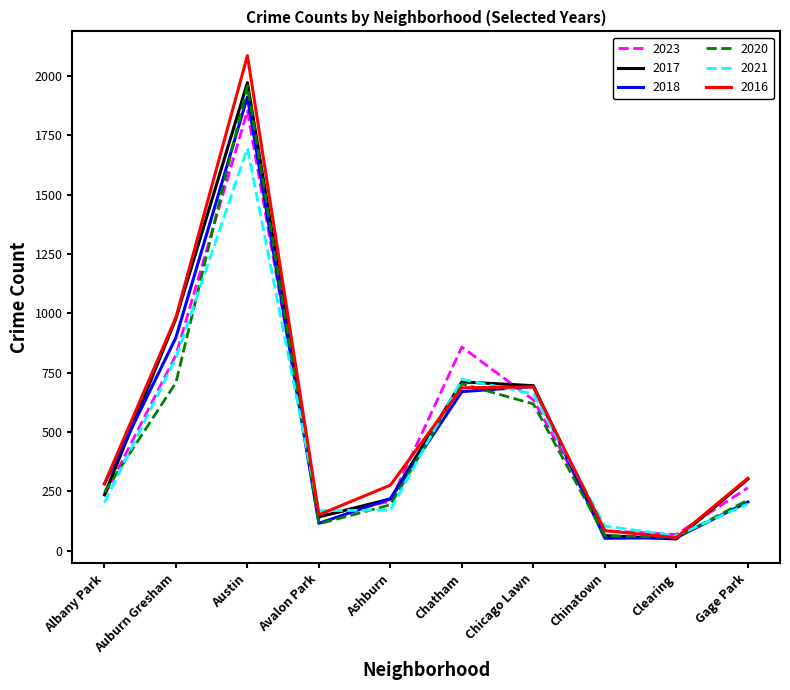

Which series has the widest spread of values?

2016